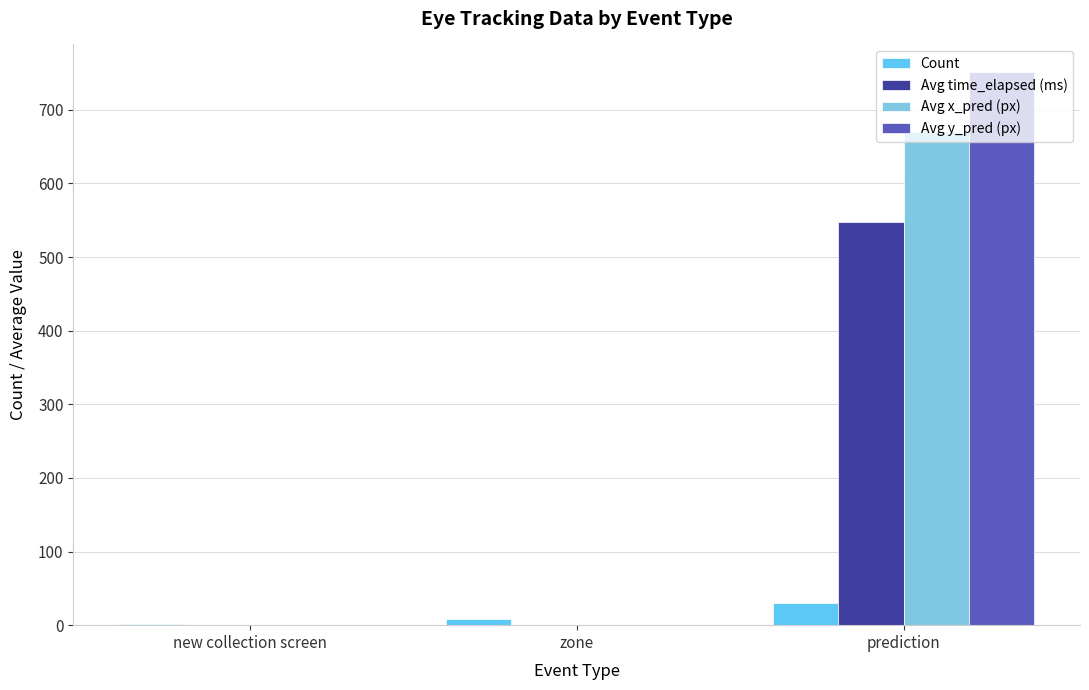

What is the greatest value displayed?

751.3